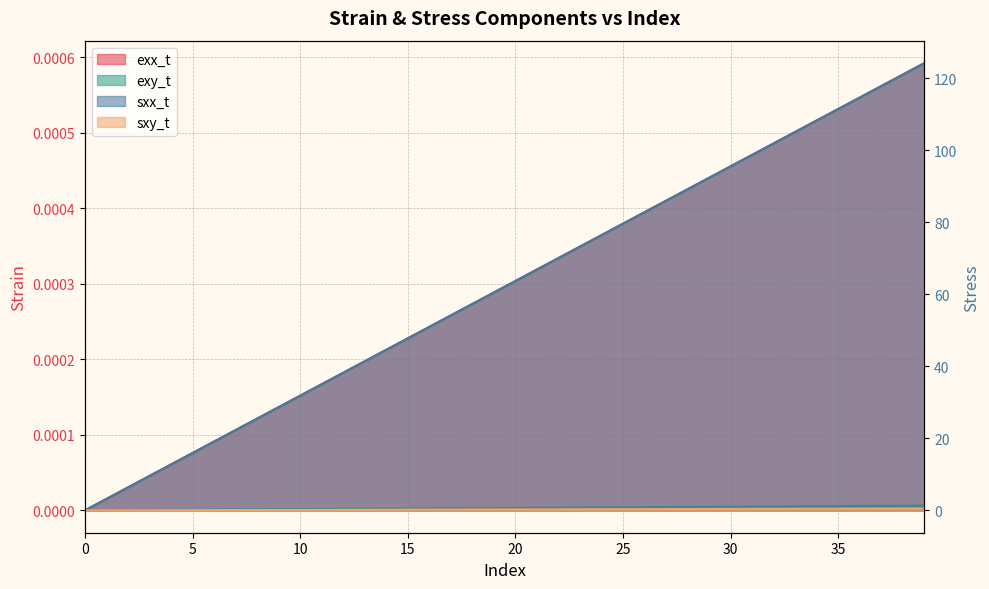

True or false: exy_t and sxy_t intersect in this chart.

False